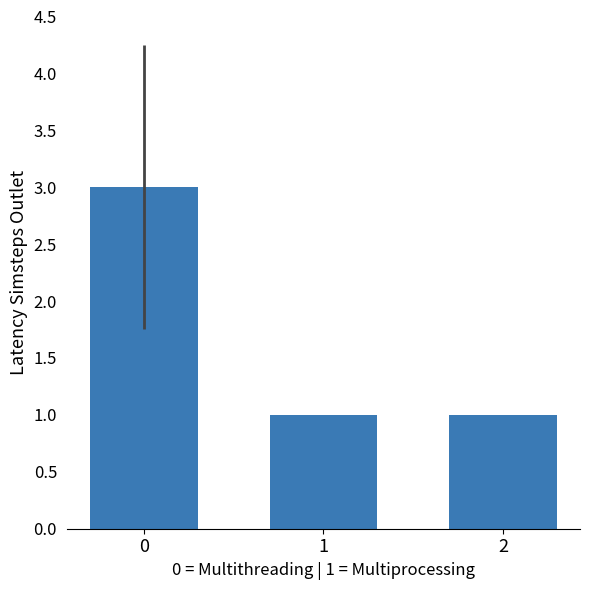

Are the bars horizontal?

No